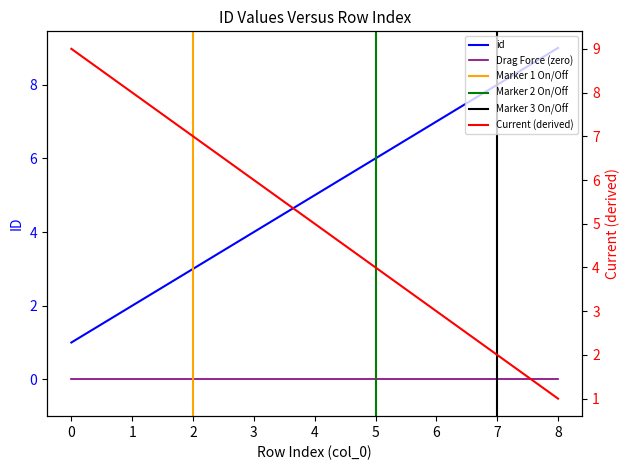

Which has a higher value, 7 or 8?

8